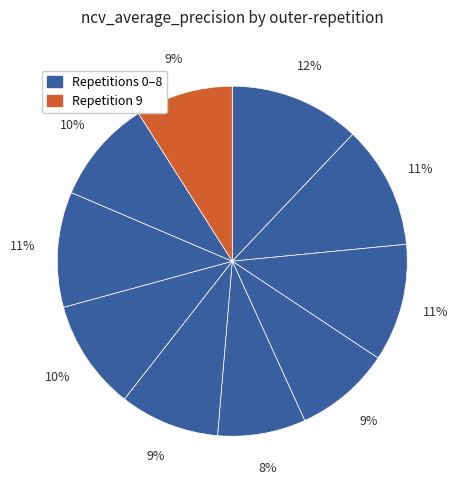

How many slices are in this pie chart?

10